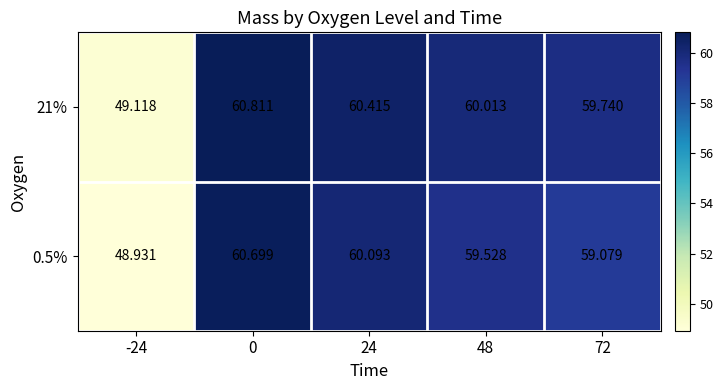

How many series are shown in this chart?

2